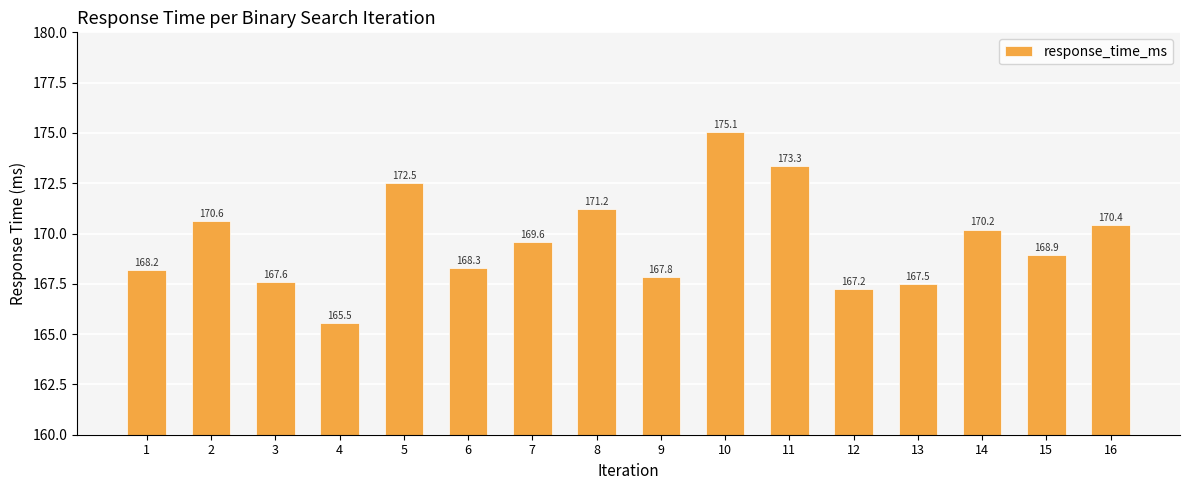

What is the minimum value shown in the chart?

165.5